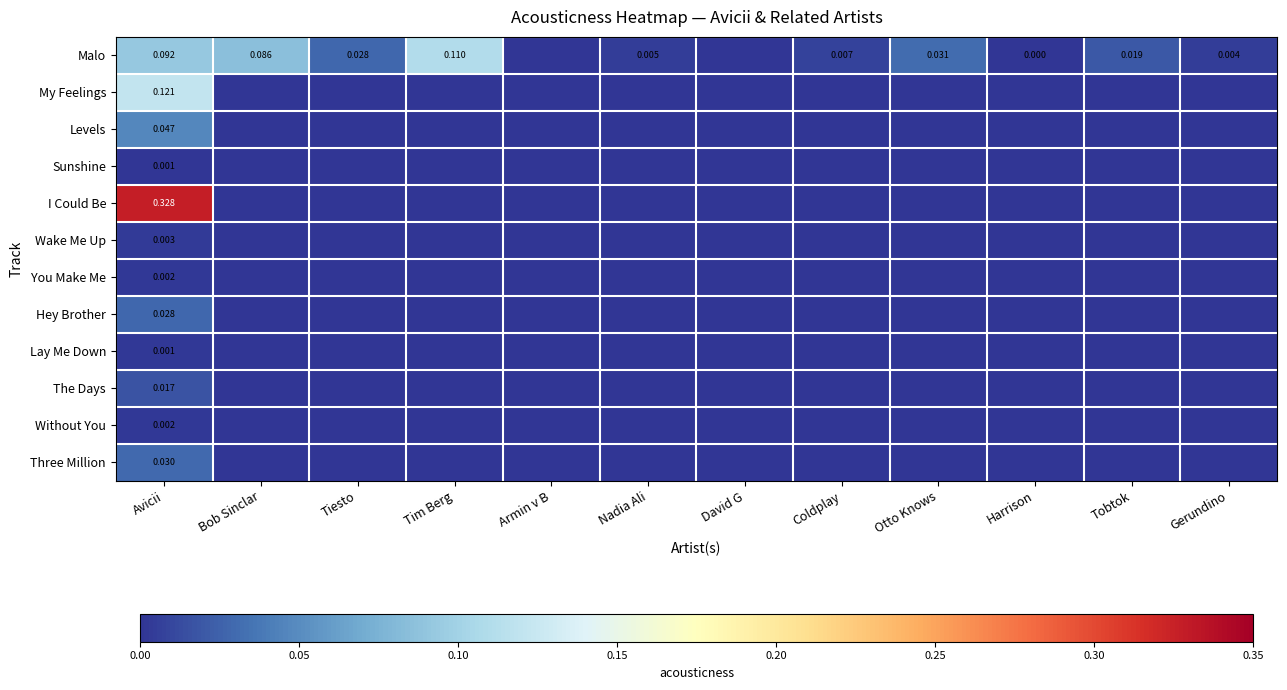

How many data points in Malo are above 0?

10